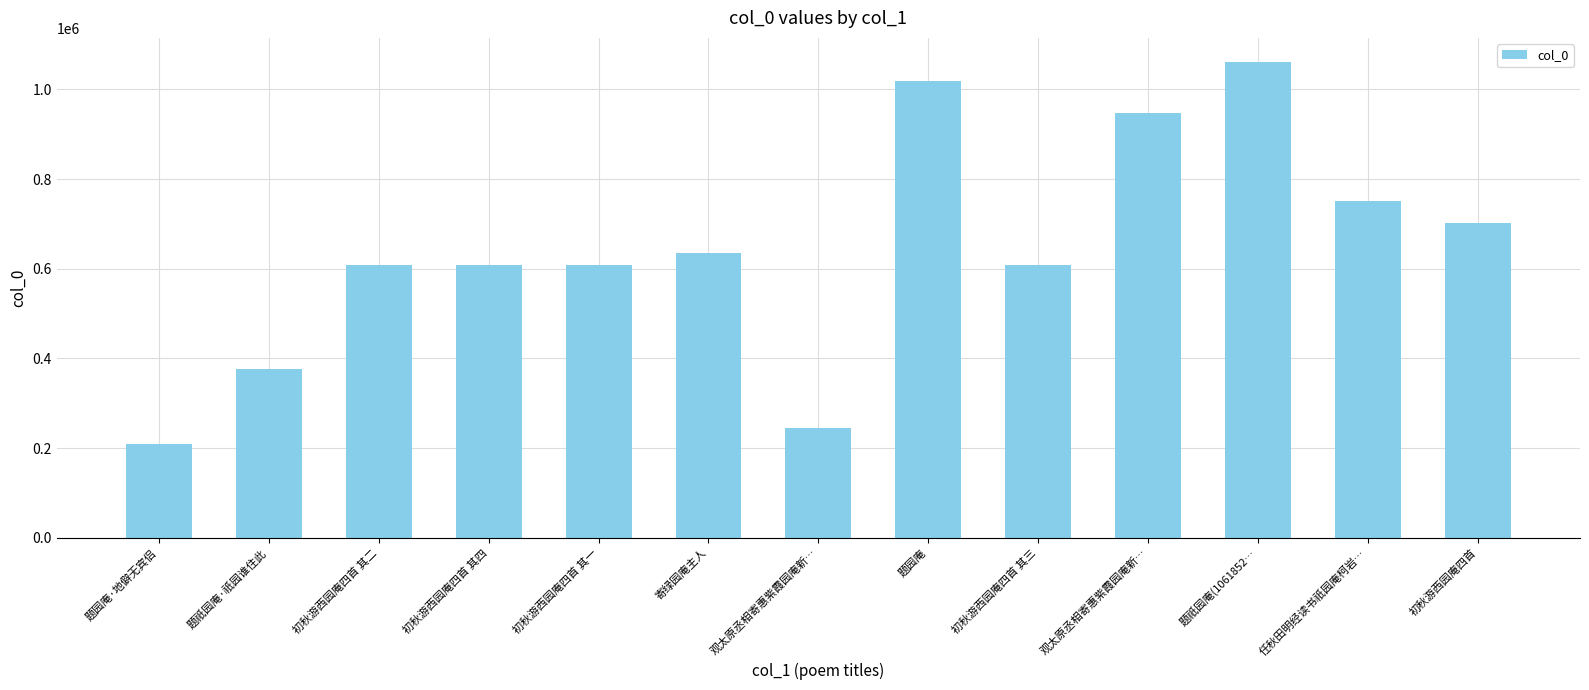

What is the label of the 2nd bar from the left?

题祇园庵·祇园谁住此